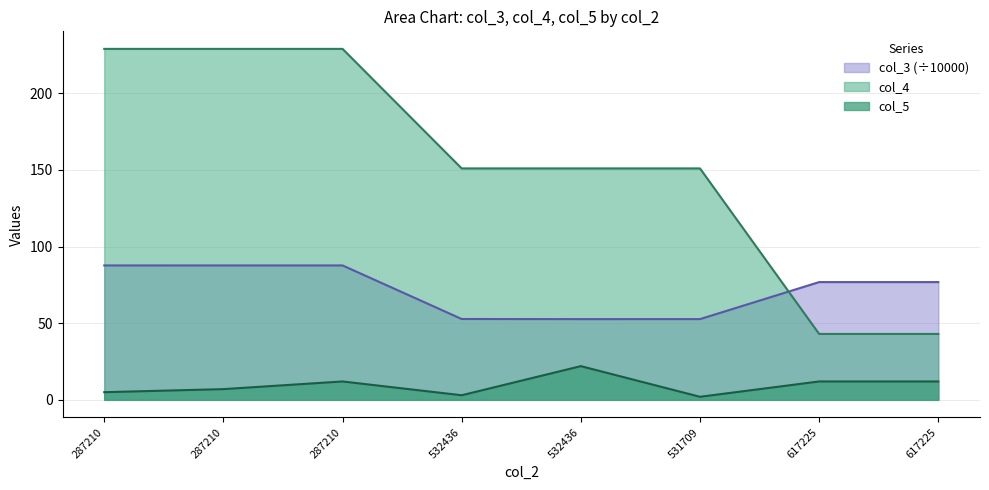

At which label does col_3 first exceed 76?

287210